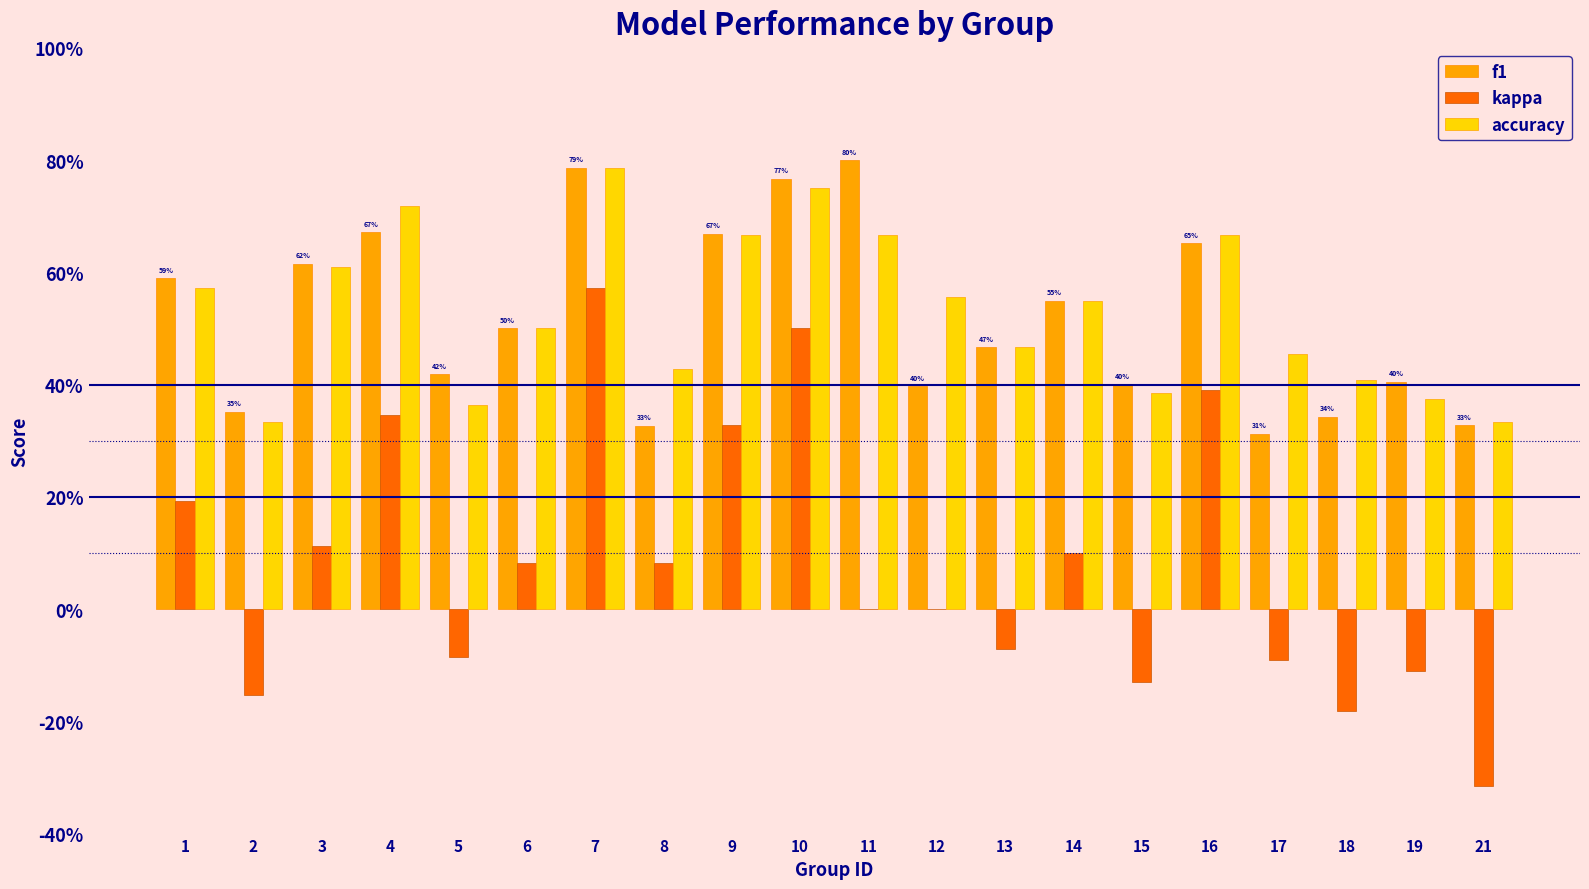

Which label corresponds to the smallest value in the chart?

21